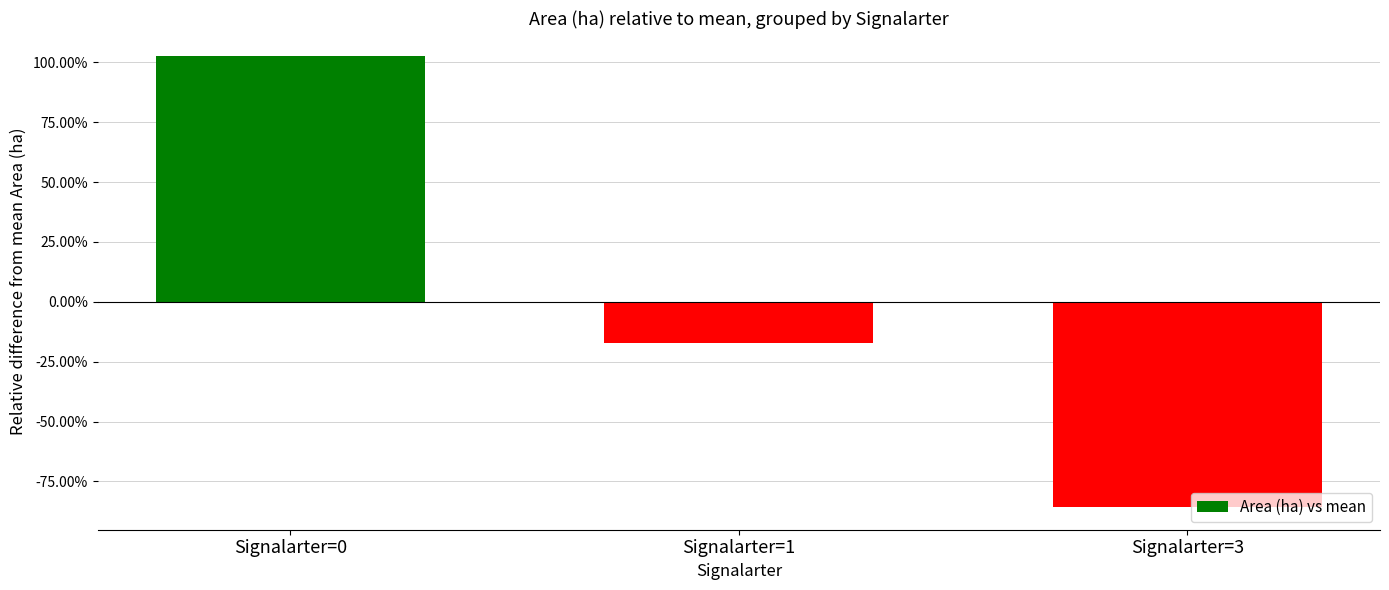

Reading left to right, extract all data points from this chart.

Signalarter=0=1.0	Signalarter=1=-0.2	Signalarter=3=-0.9